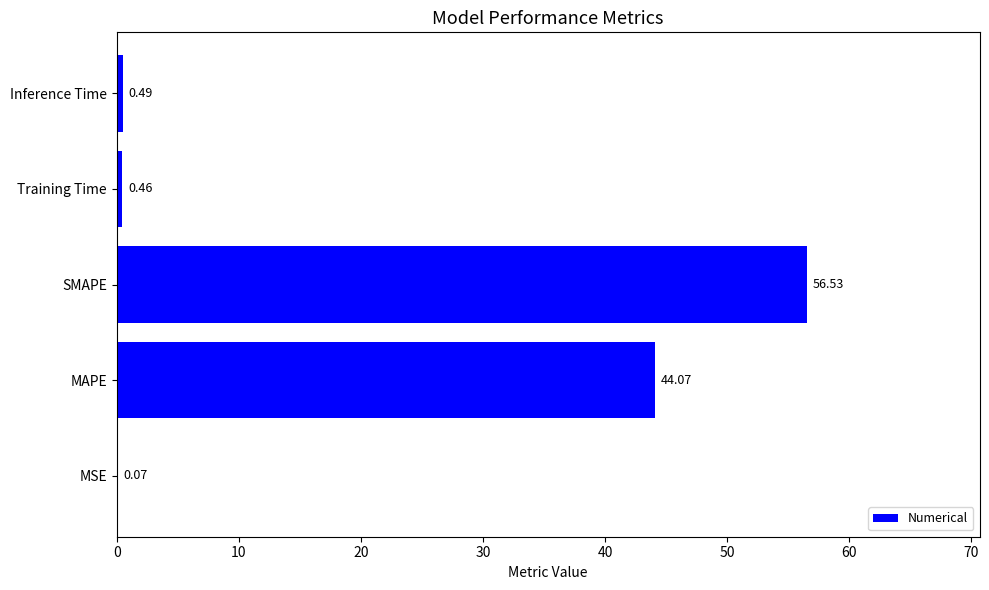

Which label corresponds to the largest value in the chart?

SMAPE